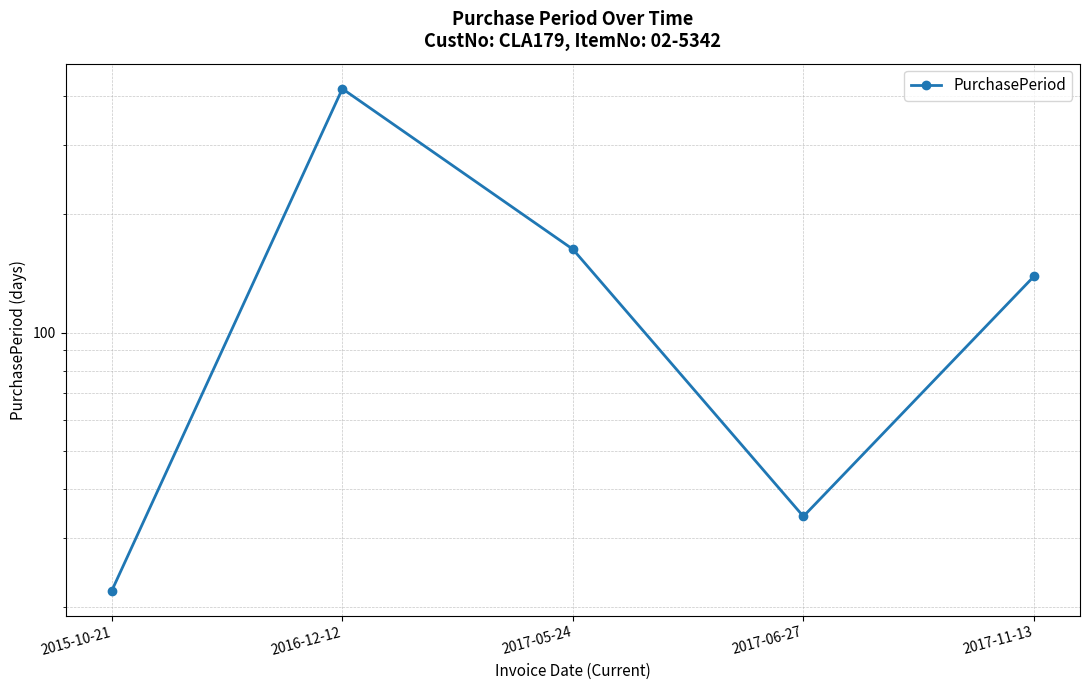

What is the label of the 5th point from the right?

2015-10-21